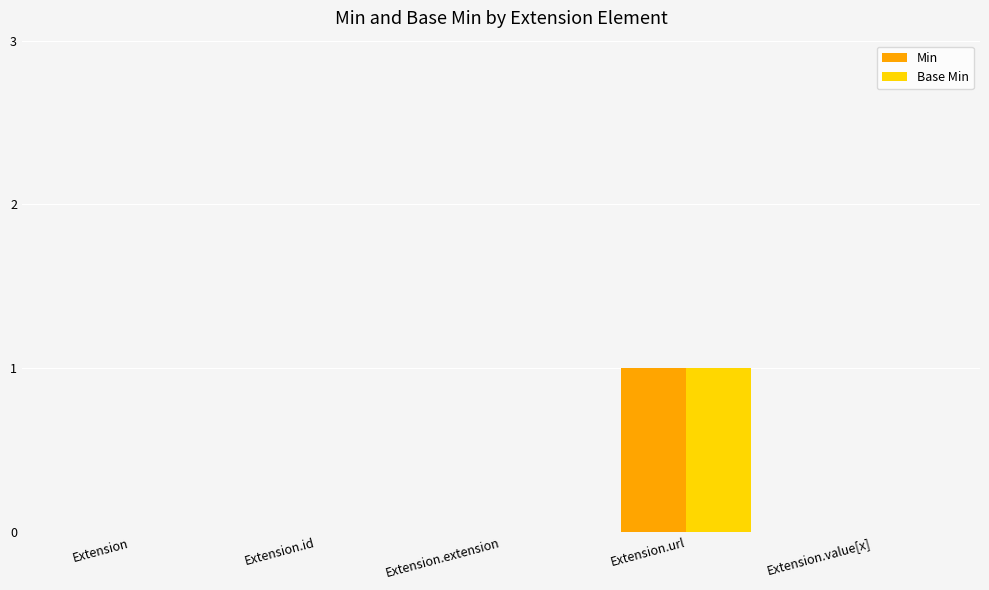

The value of Base Min at Extension.value[x] is 0. True or false?

True